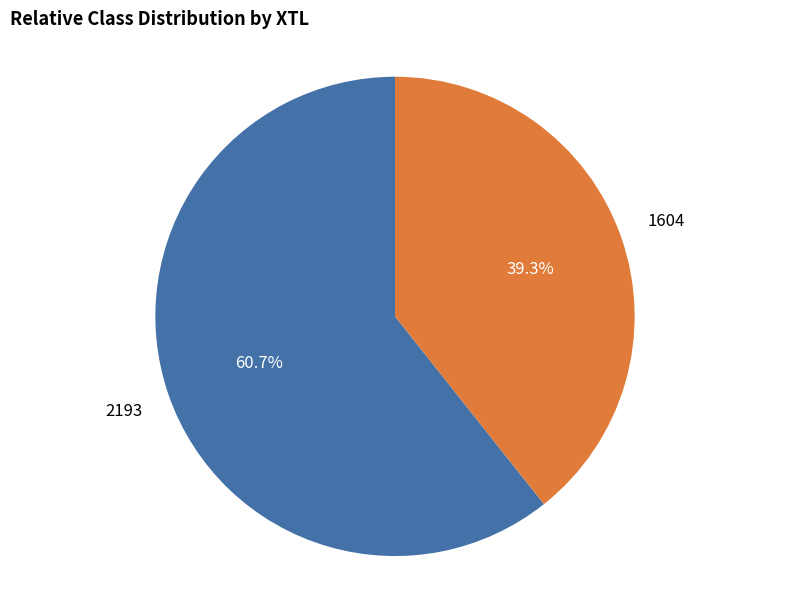

To the nearest percent, what is the combined percentage of 2193 and 1604?

100%